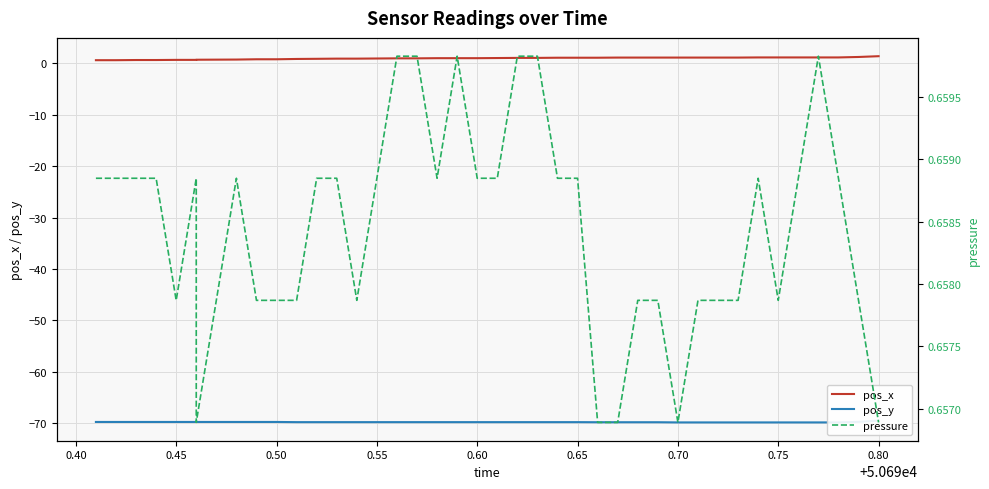

At which category is the sum across all series the highest?

0.80